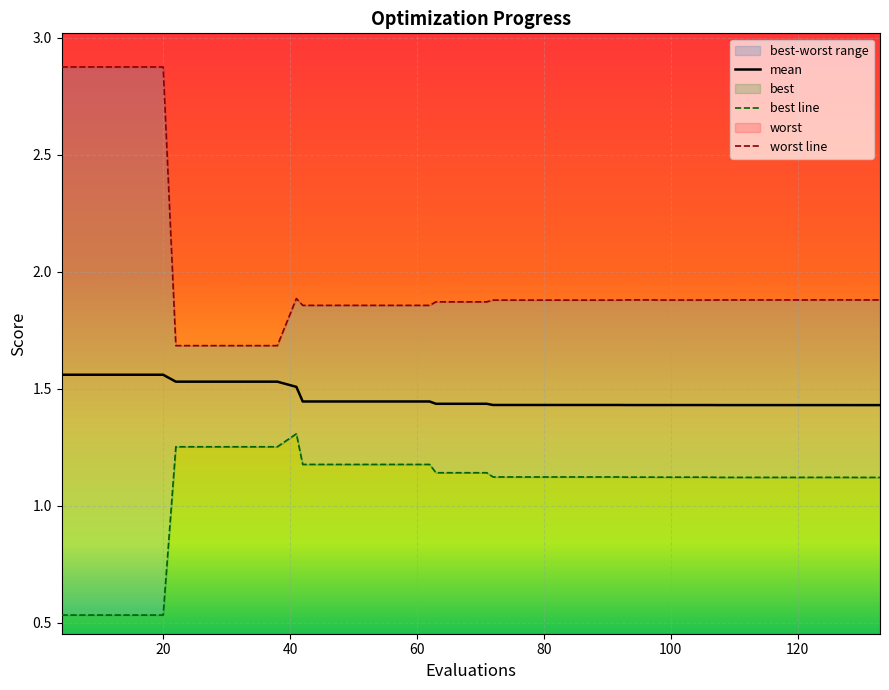

In worst, how many points are higher than both neighbors (excluding endpoints)?

1